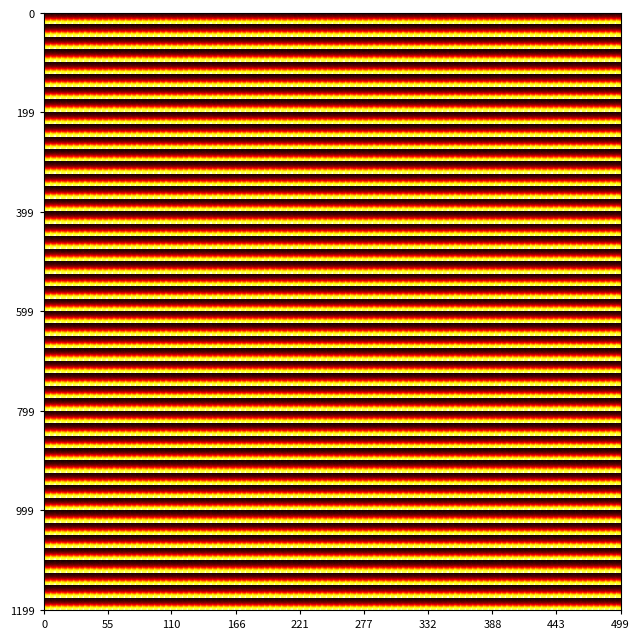

What is the average value of the STS 10% series?

0.7